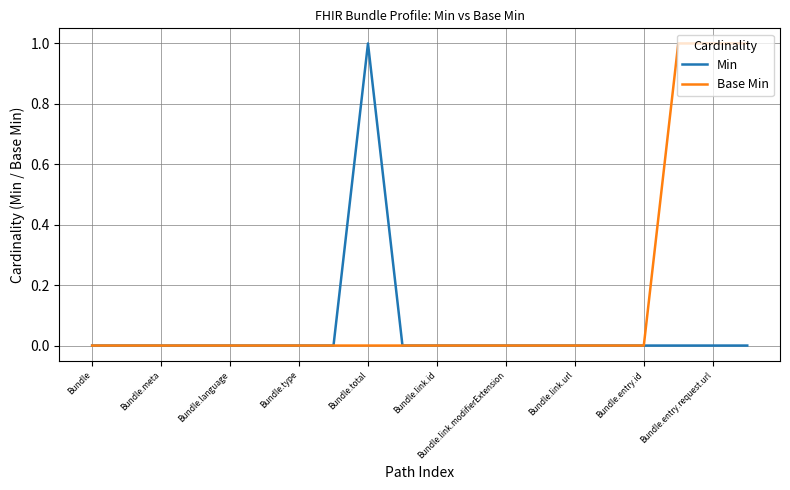

What is the highest value of the Base Min series?

1